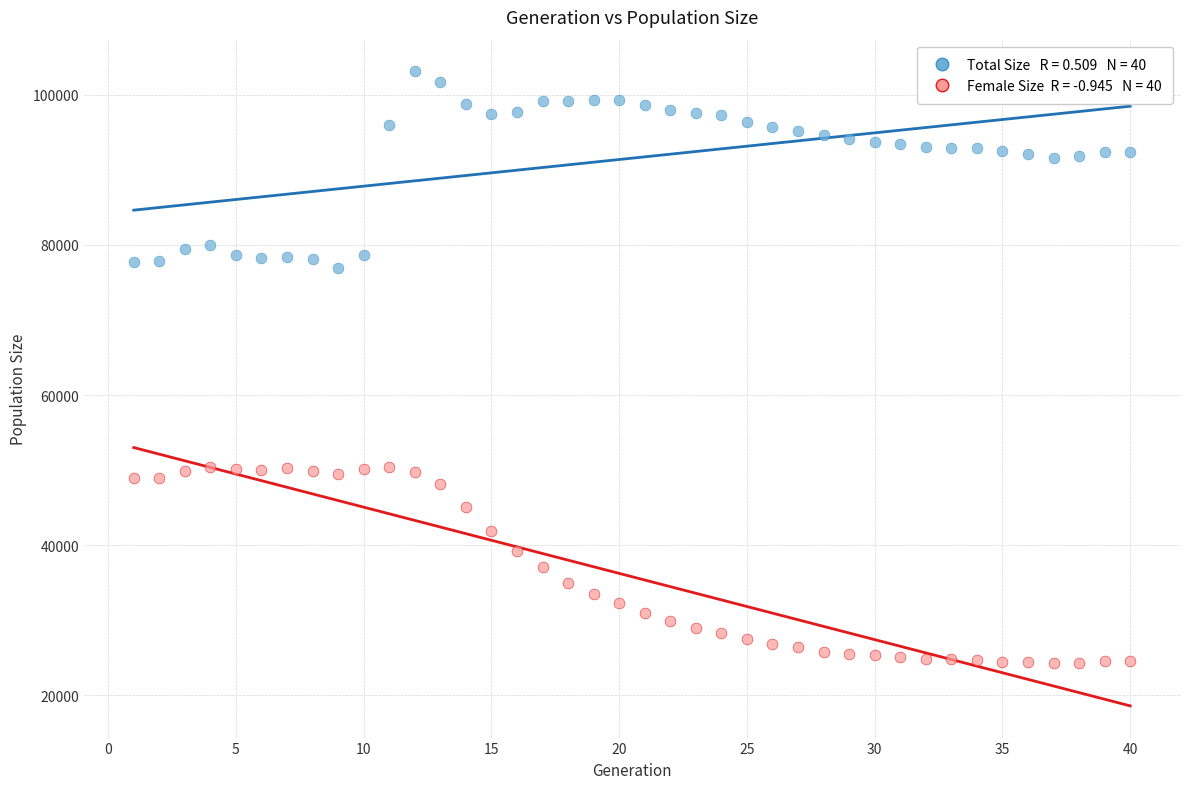

Across all data points, what is the range of X values (max minus min)?

39